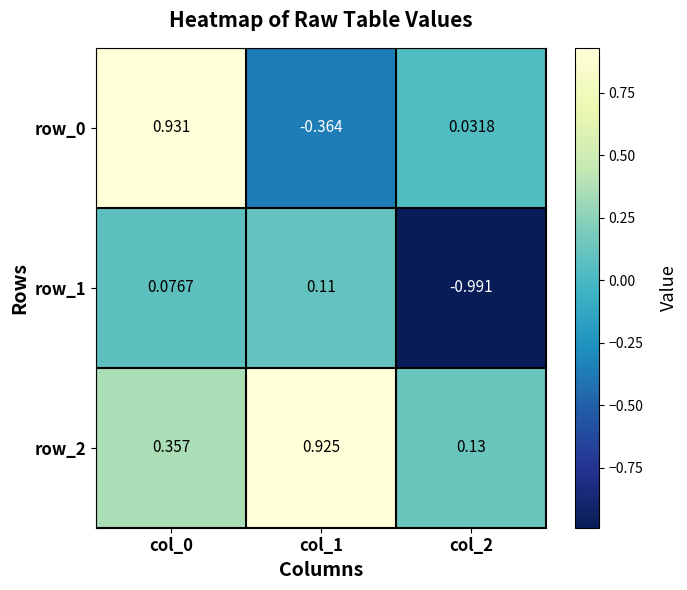

What is the spread (max minus min) of values at col_2?

1.1